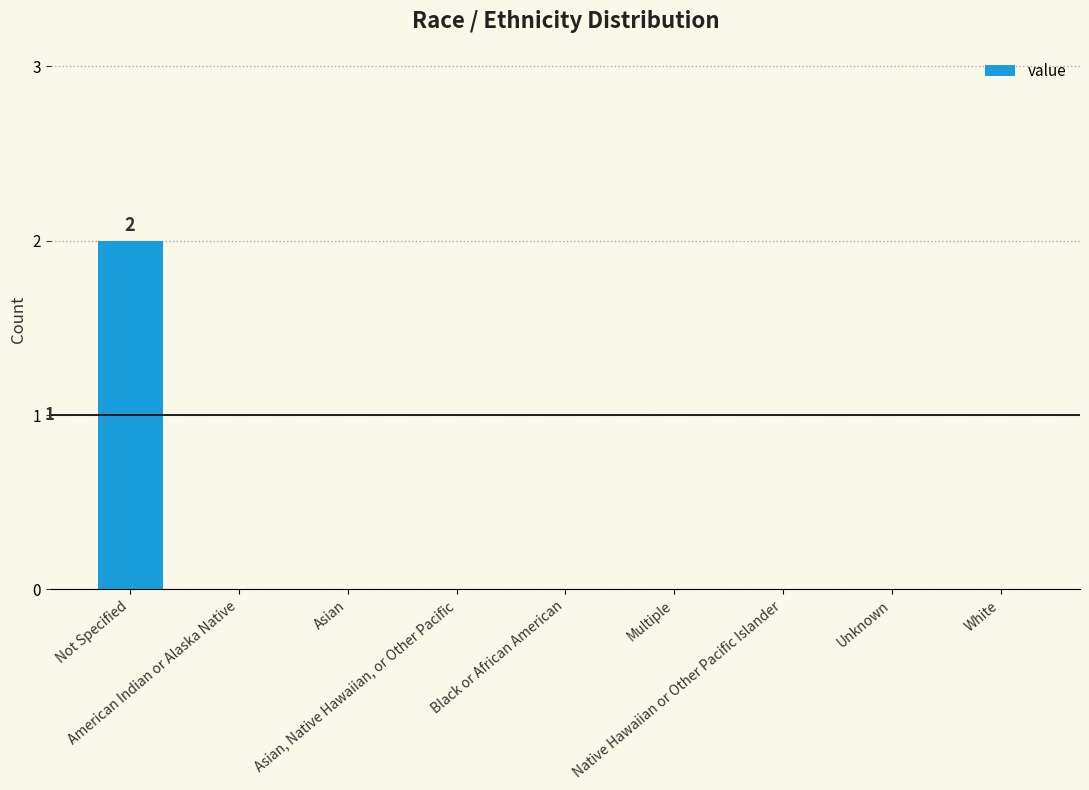

Count the number of categories in the chart.

9